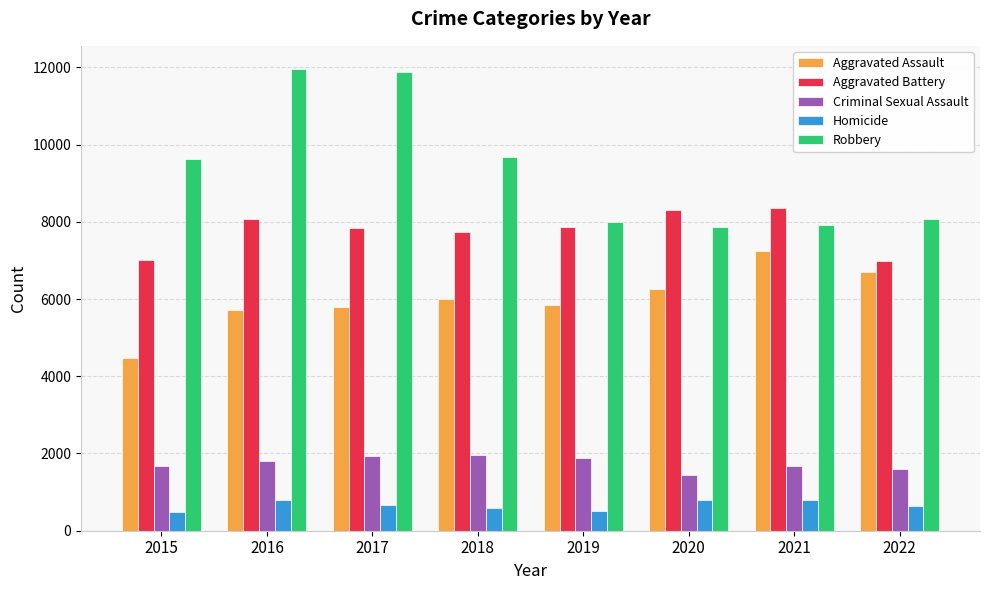

Which series has the largest total across all categories?

Robbery